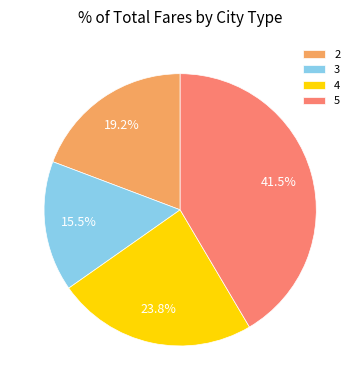

Which category has the smallest portion of the pie?

3